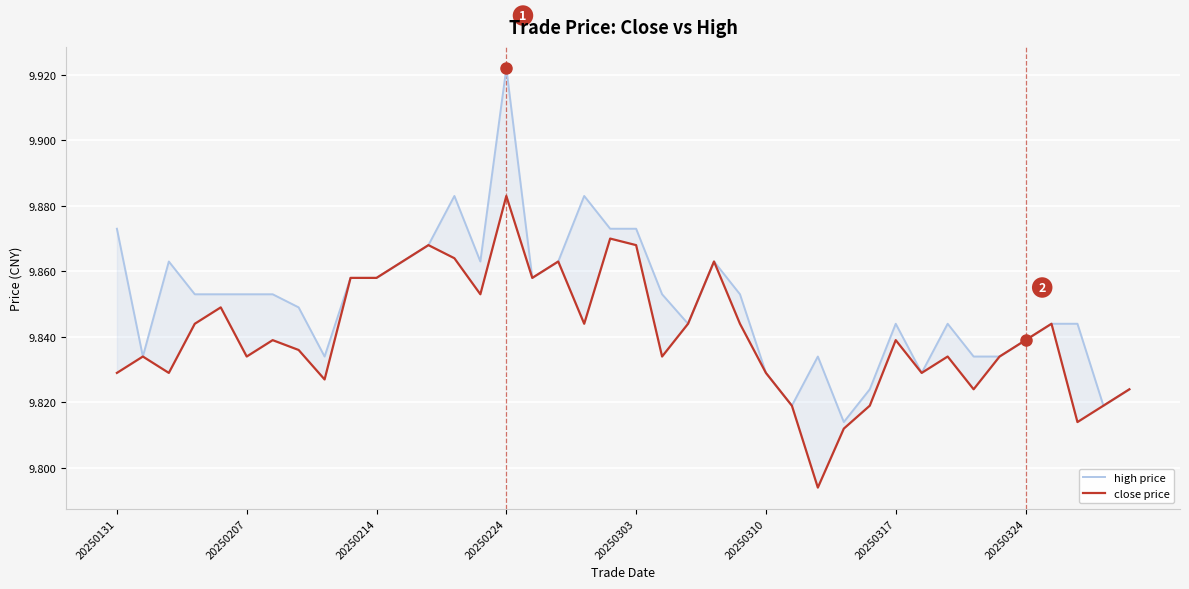

At how many categories does at least one series exceed 9?

40